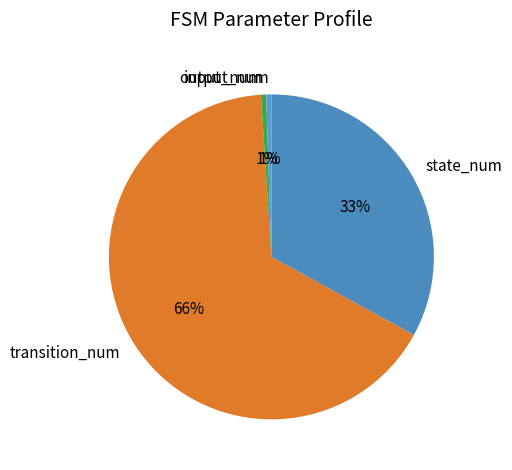

The output_num slice represents 11% of the pie. True or false?

False